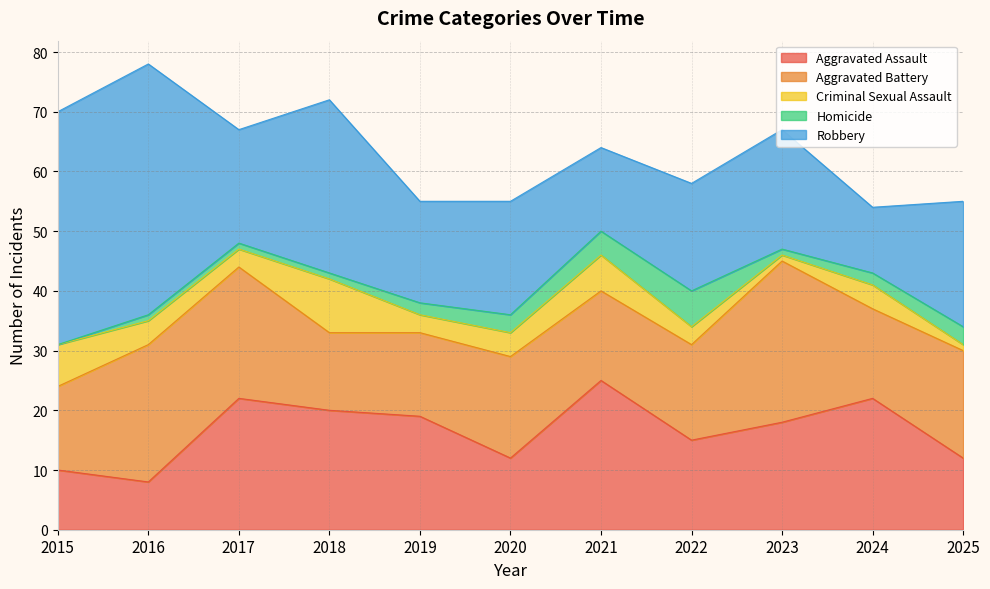

At which label does Criminal Sexual Assault first exceed 4?

2015